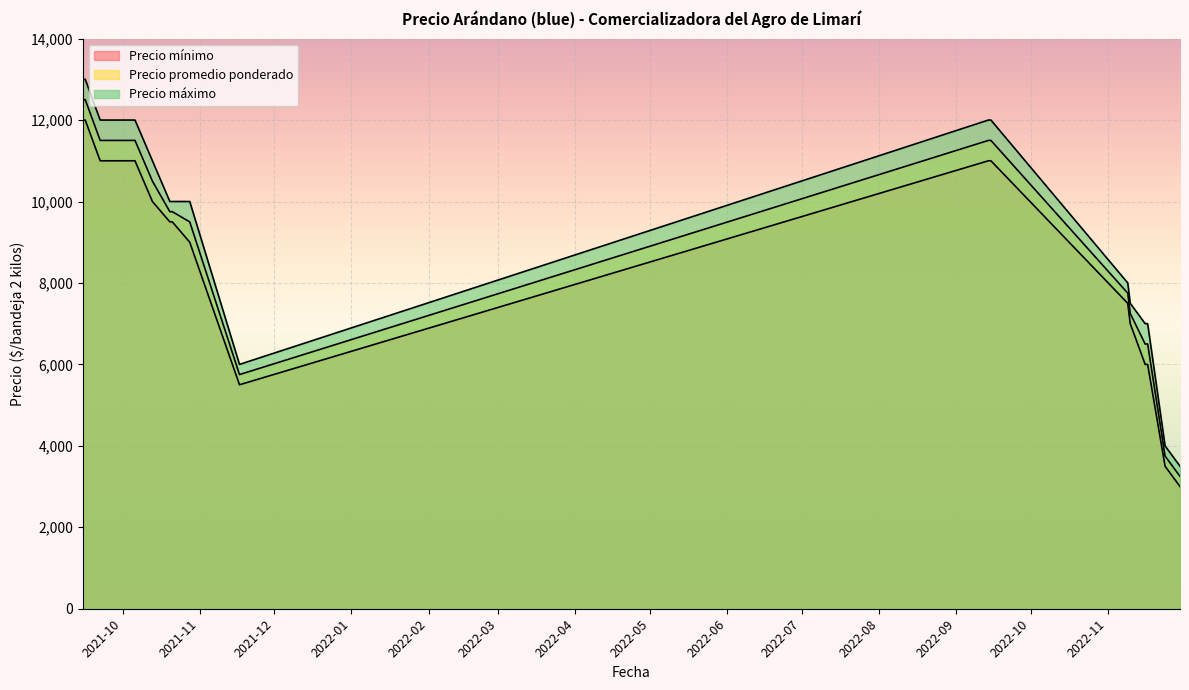

Does the chart display data point markers on the line(s)?

No